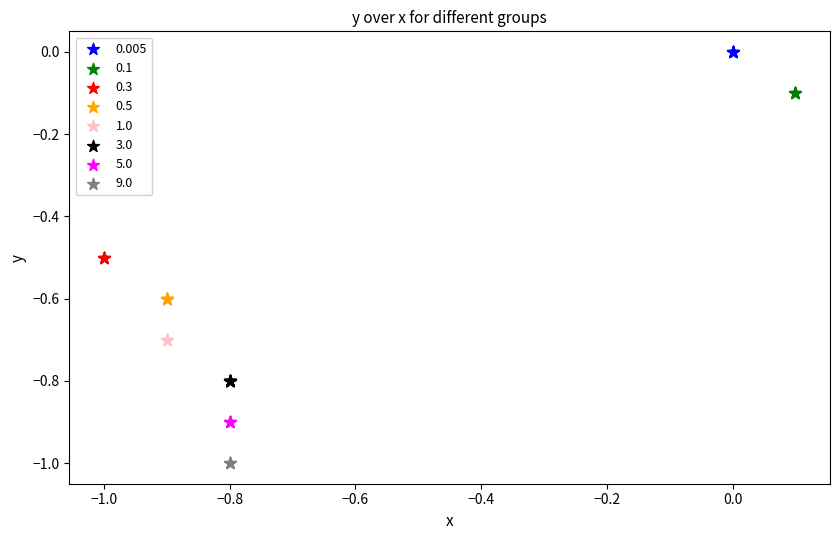

Which series reaches the maximum Y coordinate?

0.005